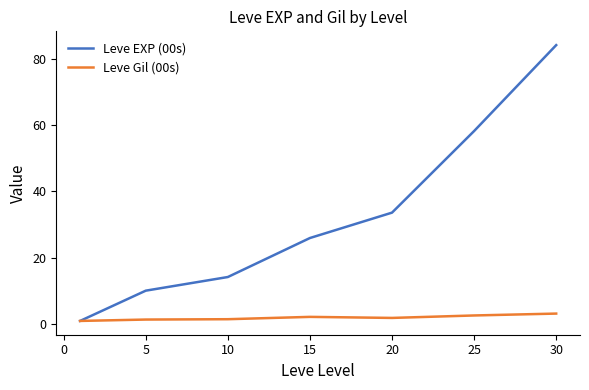

Which series has the largest total across all categories?

Leve EXP (00s)